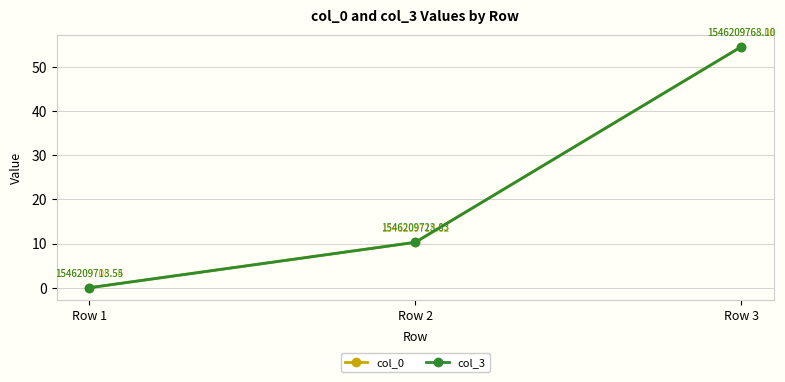

What are all the series names shown in the legend?

col_0, col_3